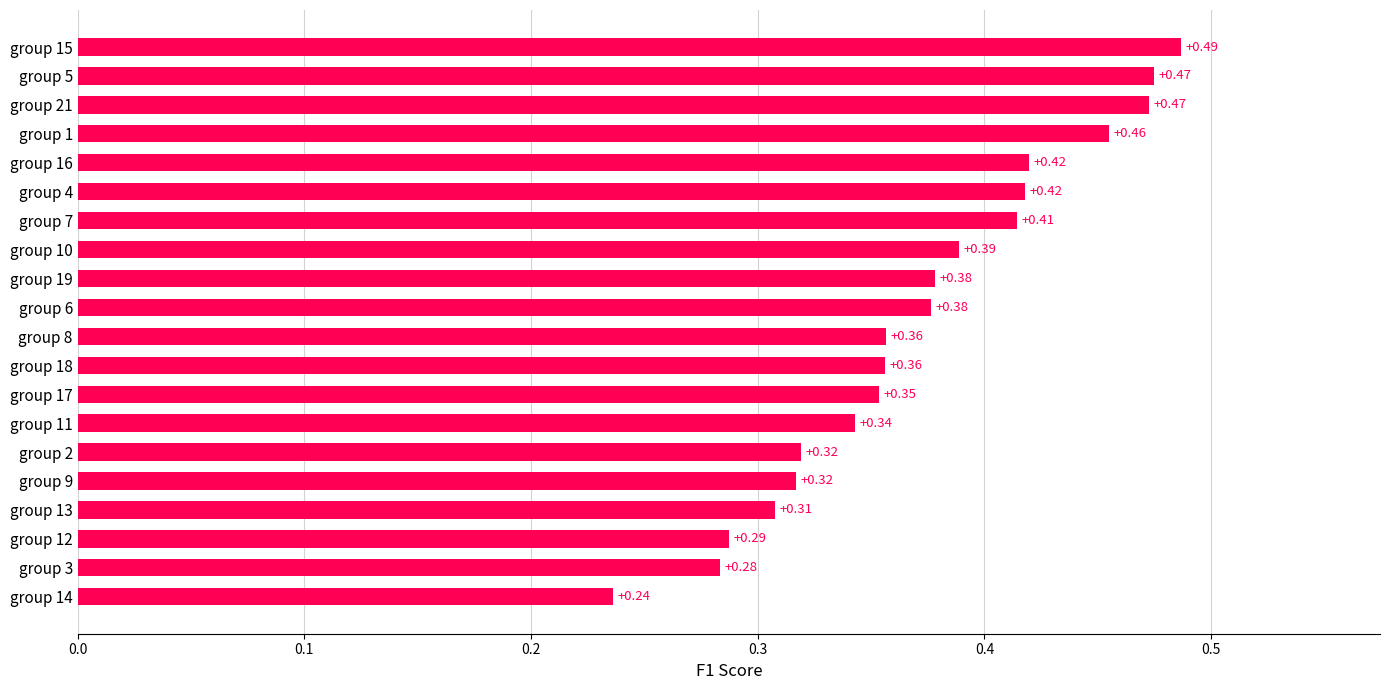

What is the sum of the values at group 16 and group 5?

0.9